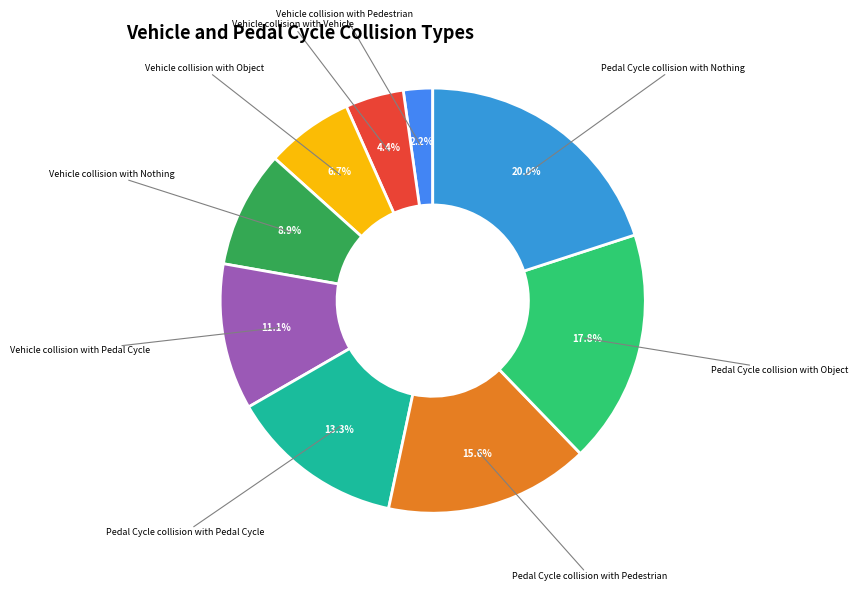

What is the ratio of the value at Pedal Cycle collision with Nothing to the value at Pedal Cycle collision with Pedestrian?

1.3